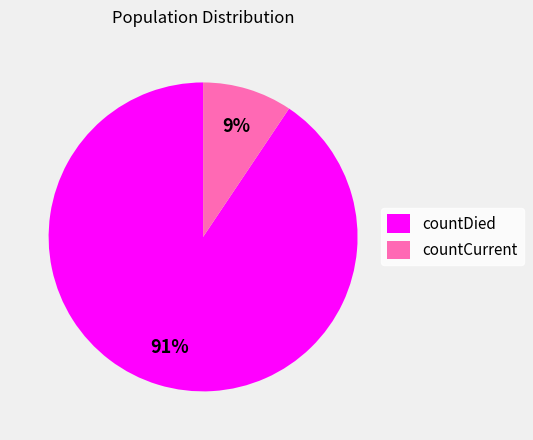

How many slices are in this pie chart?

2